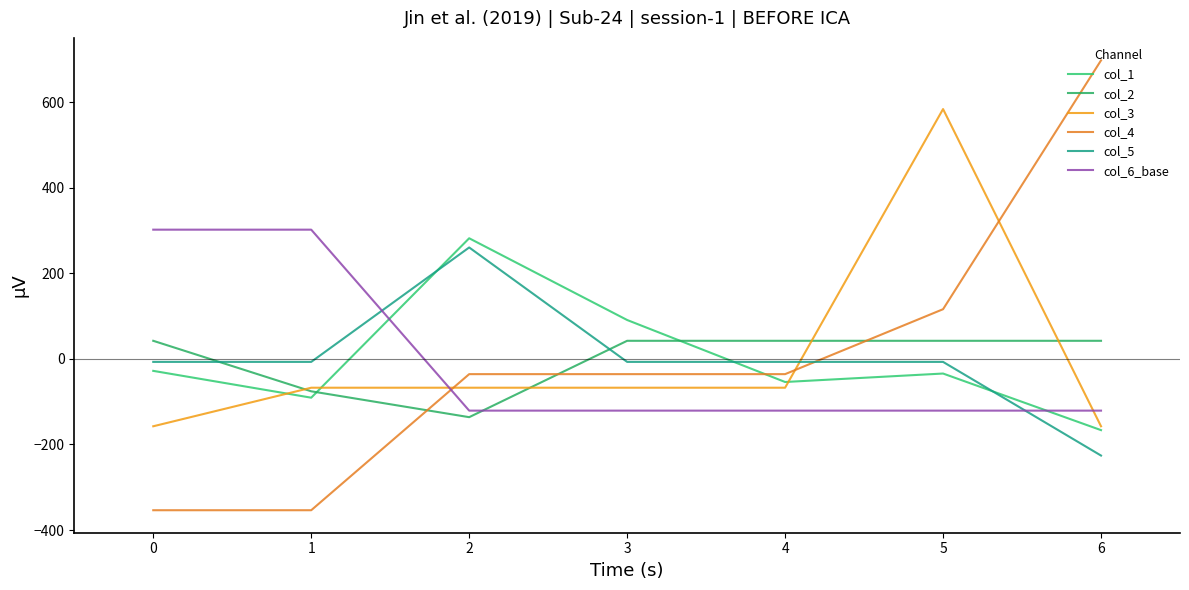

Which series has the largest total across all categories?

col_4